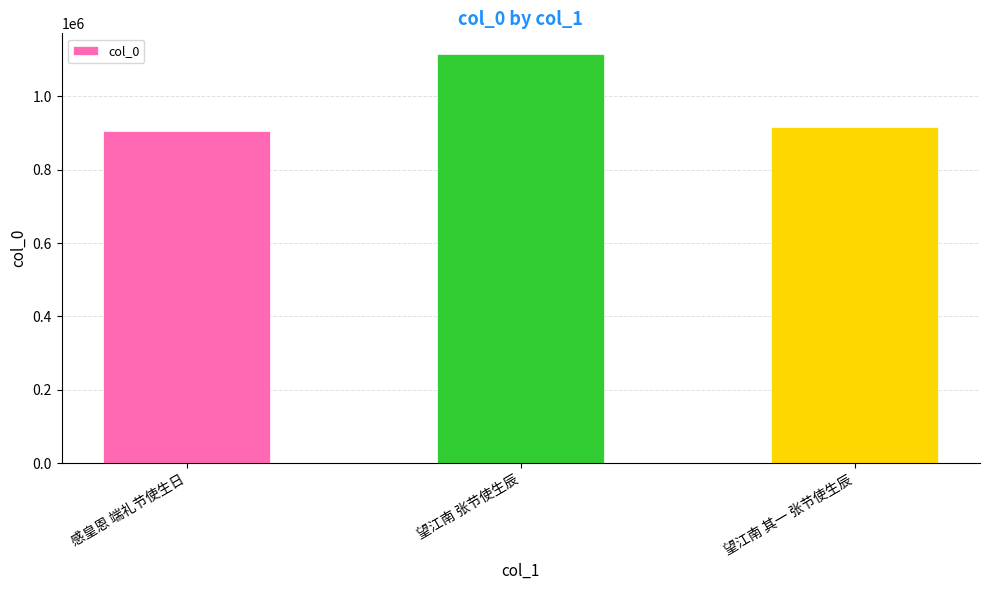

The value at 感皇恩 端礼节使生日 is 906488. True or false?

True